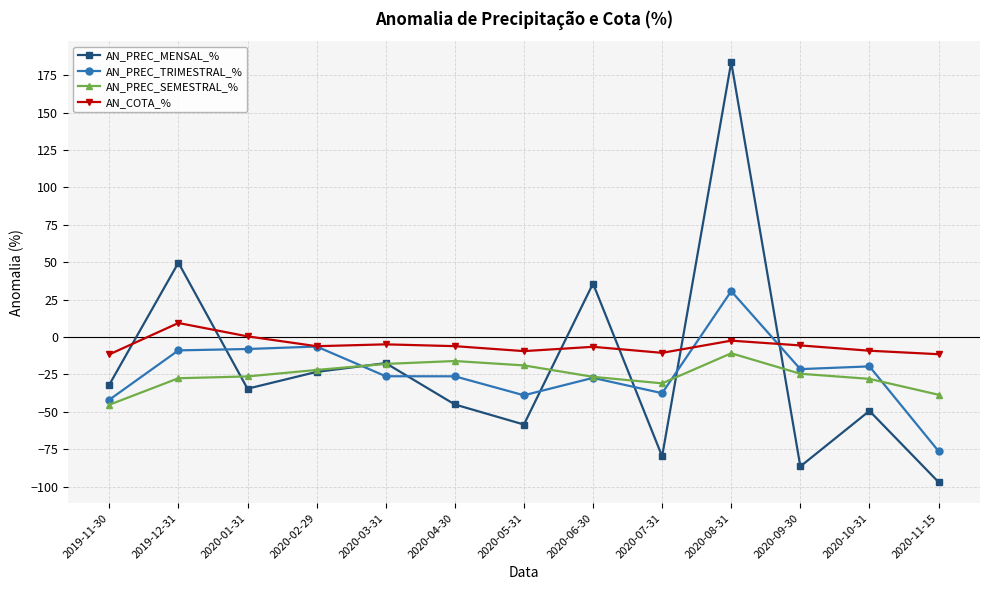

Is it true that AN_PREC_TRIMESTRAL_% equals -118.7 at 2020-11-15?

False